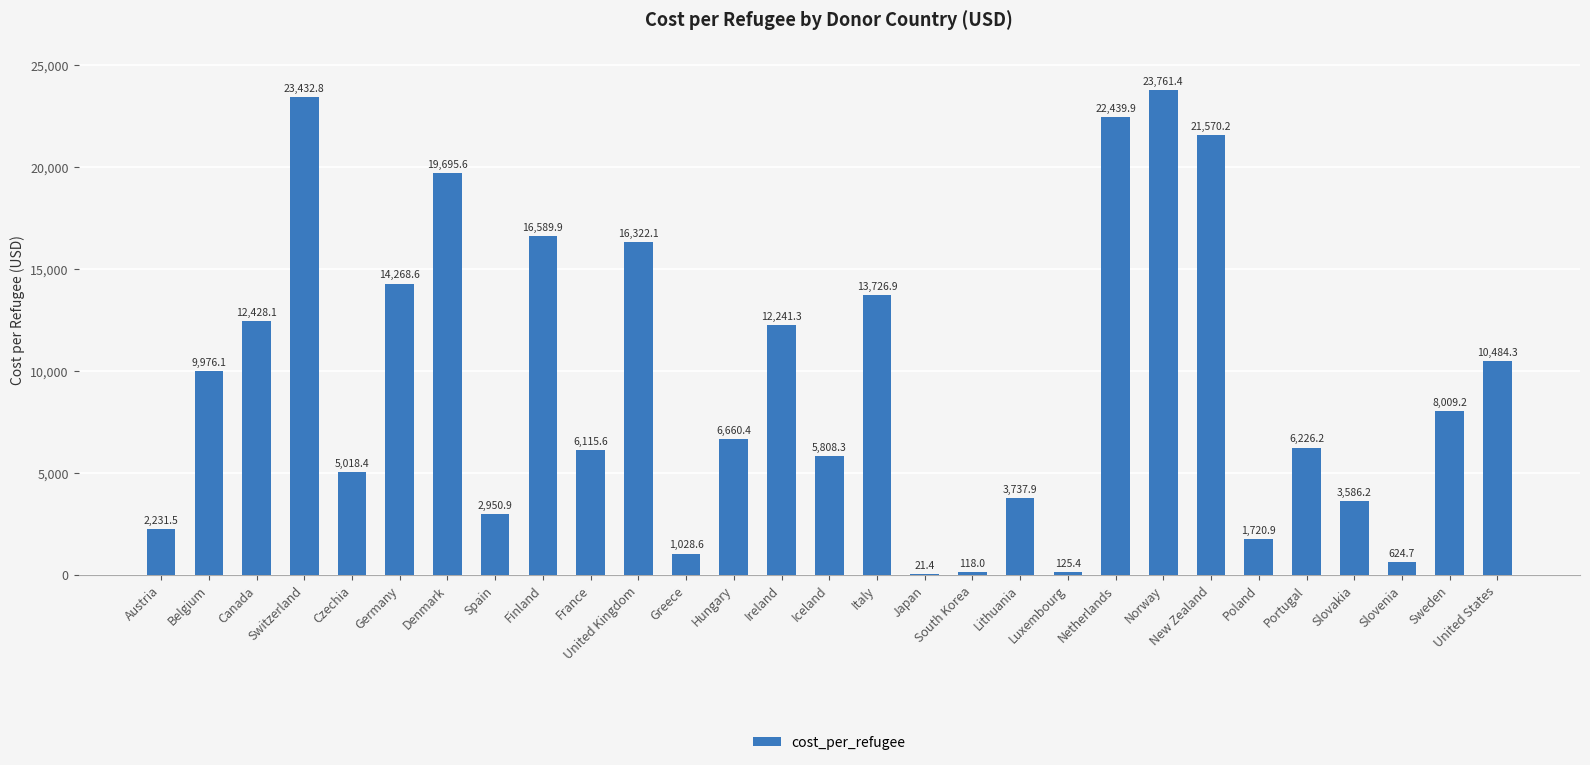

The value at Slovakia is 5467.2. True or false?

False